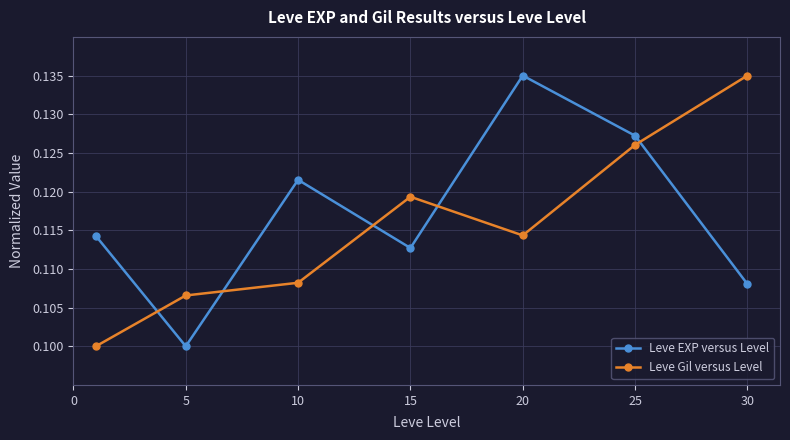

How many Leve Gil versus Level values are between 0 and 1?

7